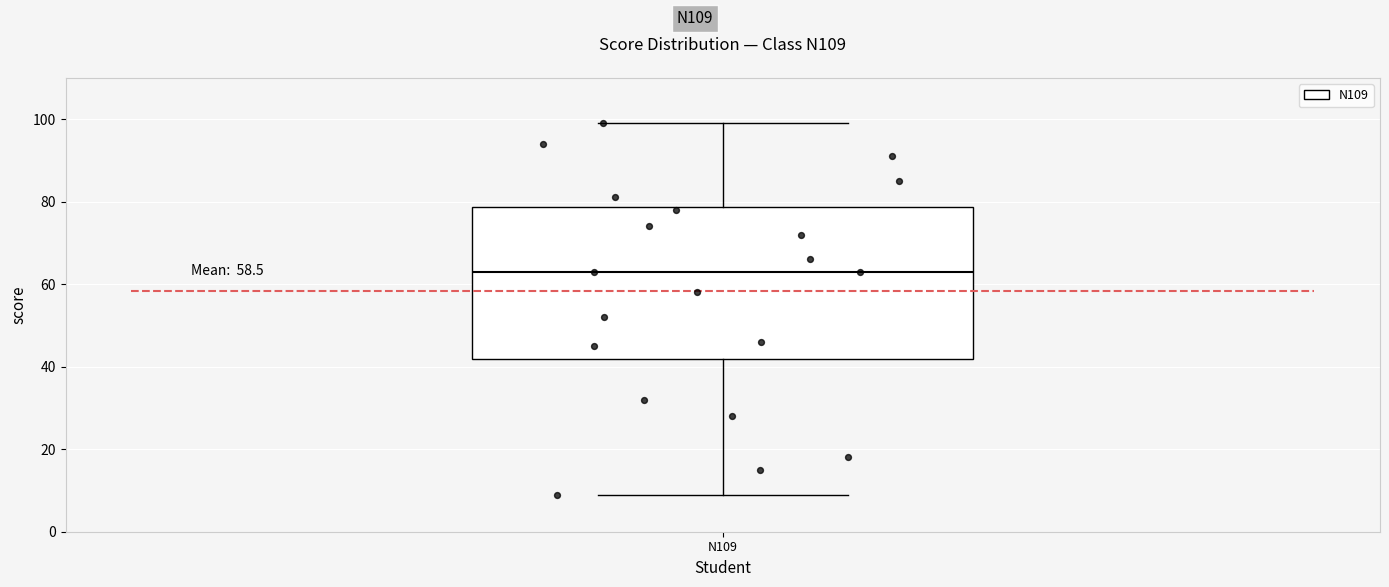

Where does the upper whisker of the box for N109 end on the y-axis? The values are not printed on the chart, so give them approximately, as read against the axis.

100